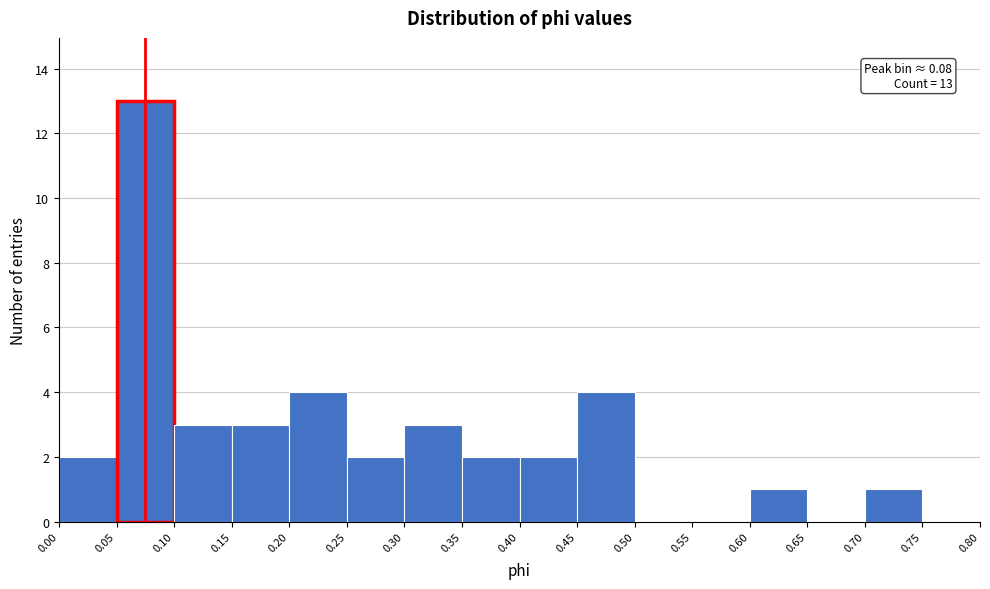

Which range on the x-axis has the tallest bar?

0.05 to 0.10